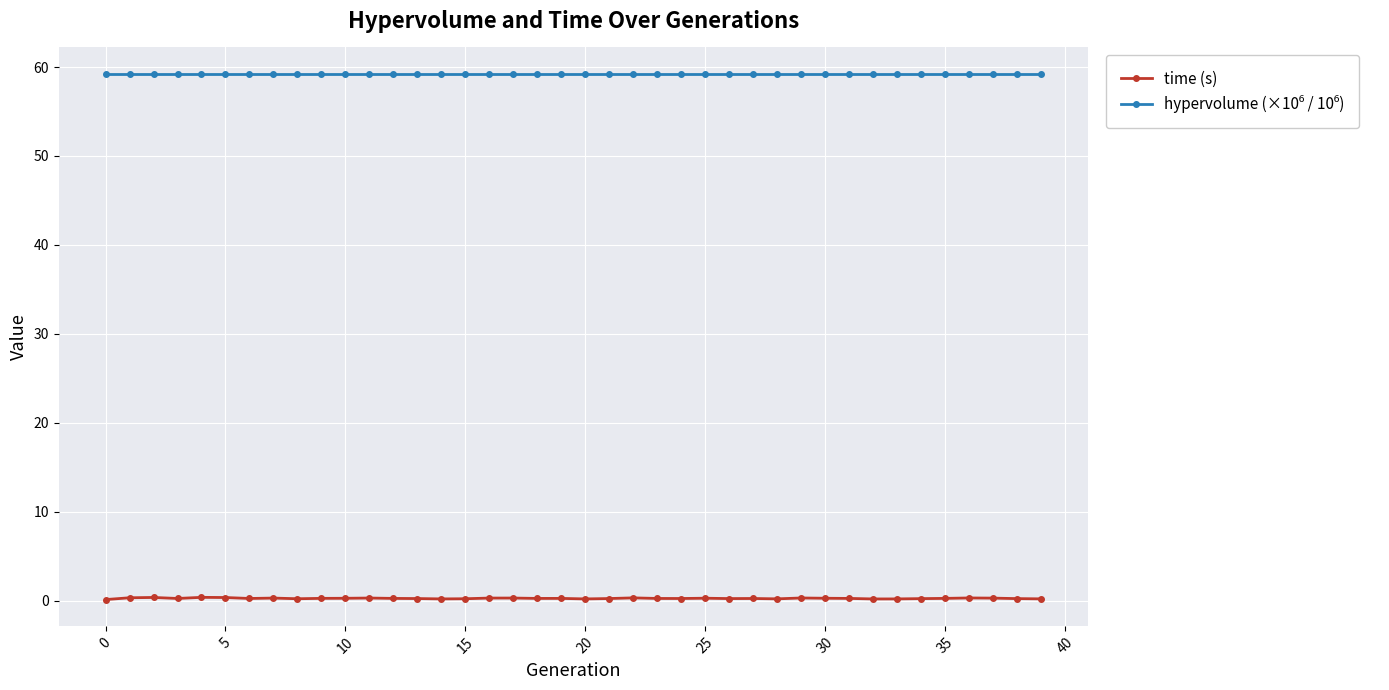

What is the average value of the time (s) series?

0.3